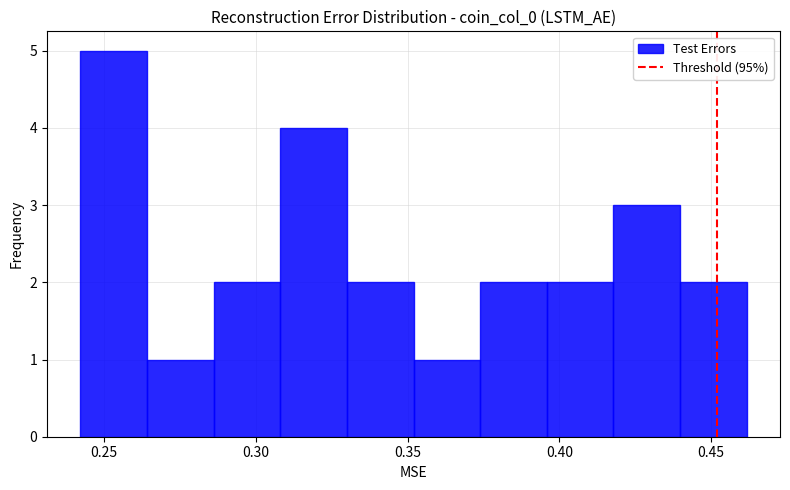

Over which range of the x-axis is the bar tallest?

0.240 to 0.265